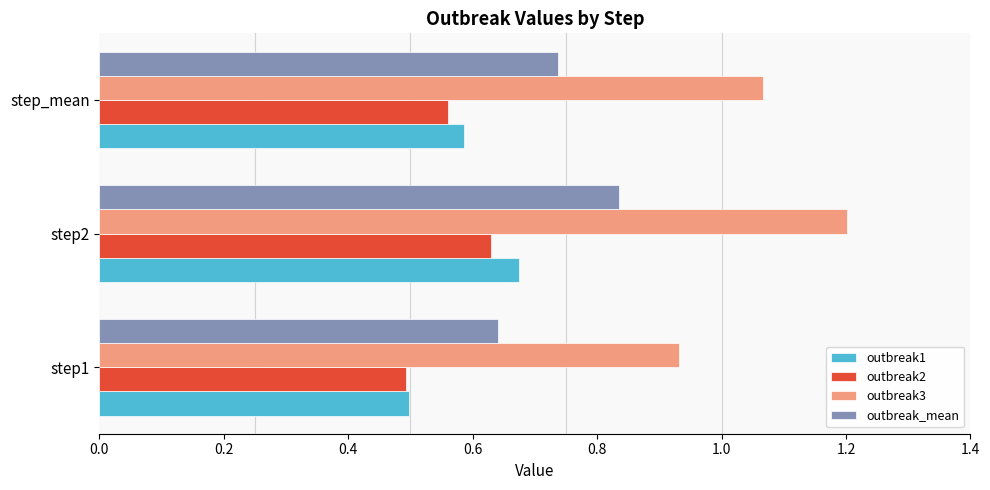

Is it true that outbreak3 equals 1.2 at step2?

True